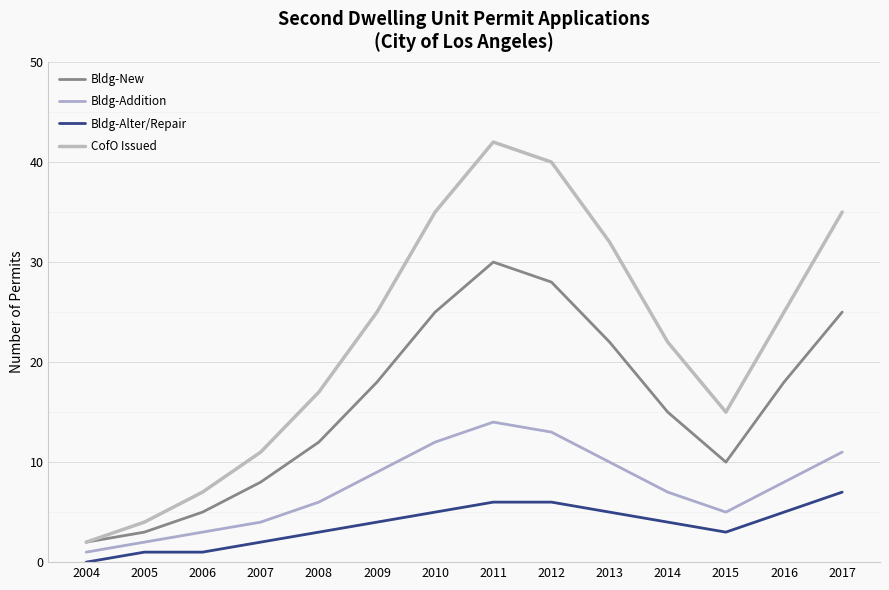

What is the total value across all series at 2008?

38